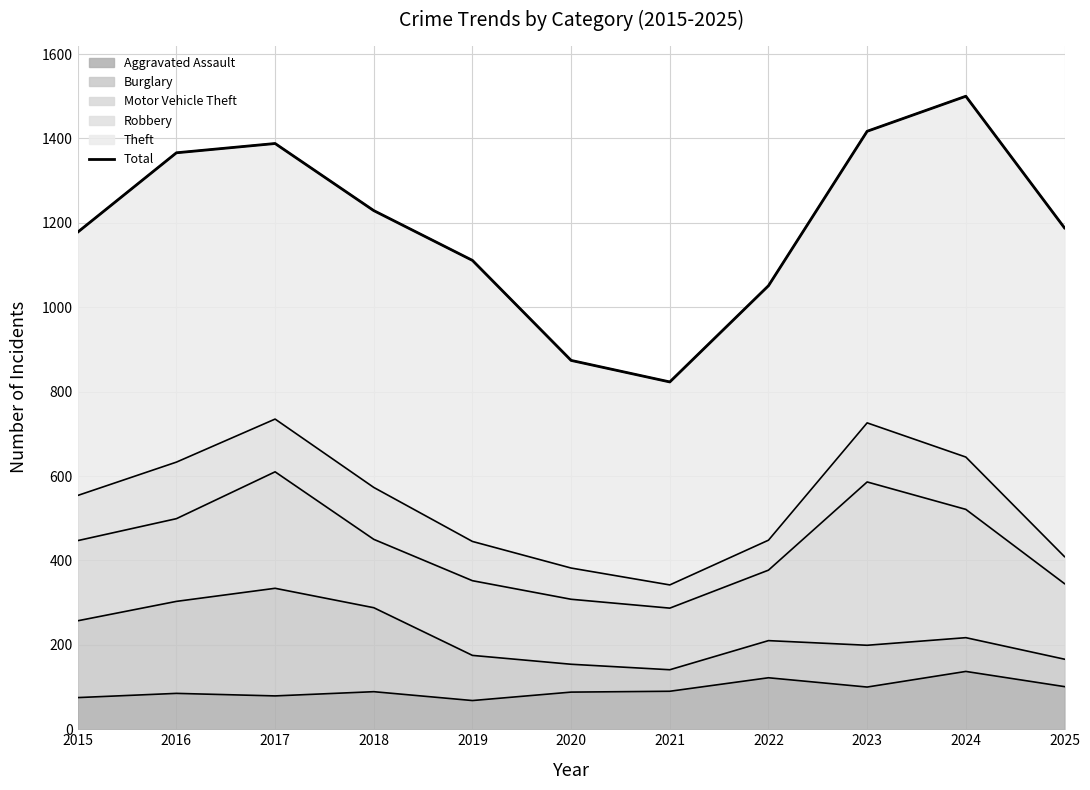

Which has a higher value, 2015 or 2017?

2017